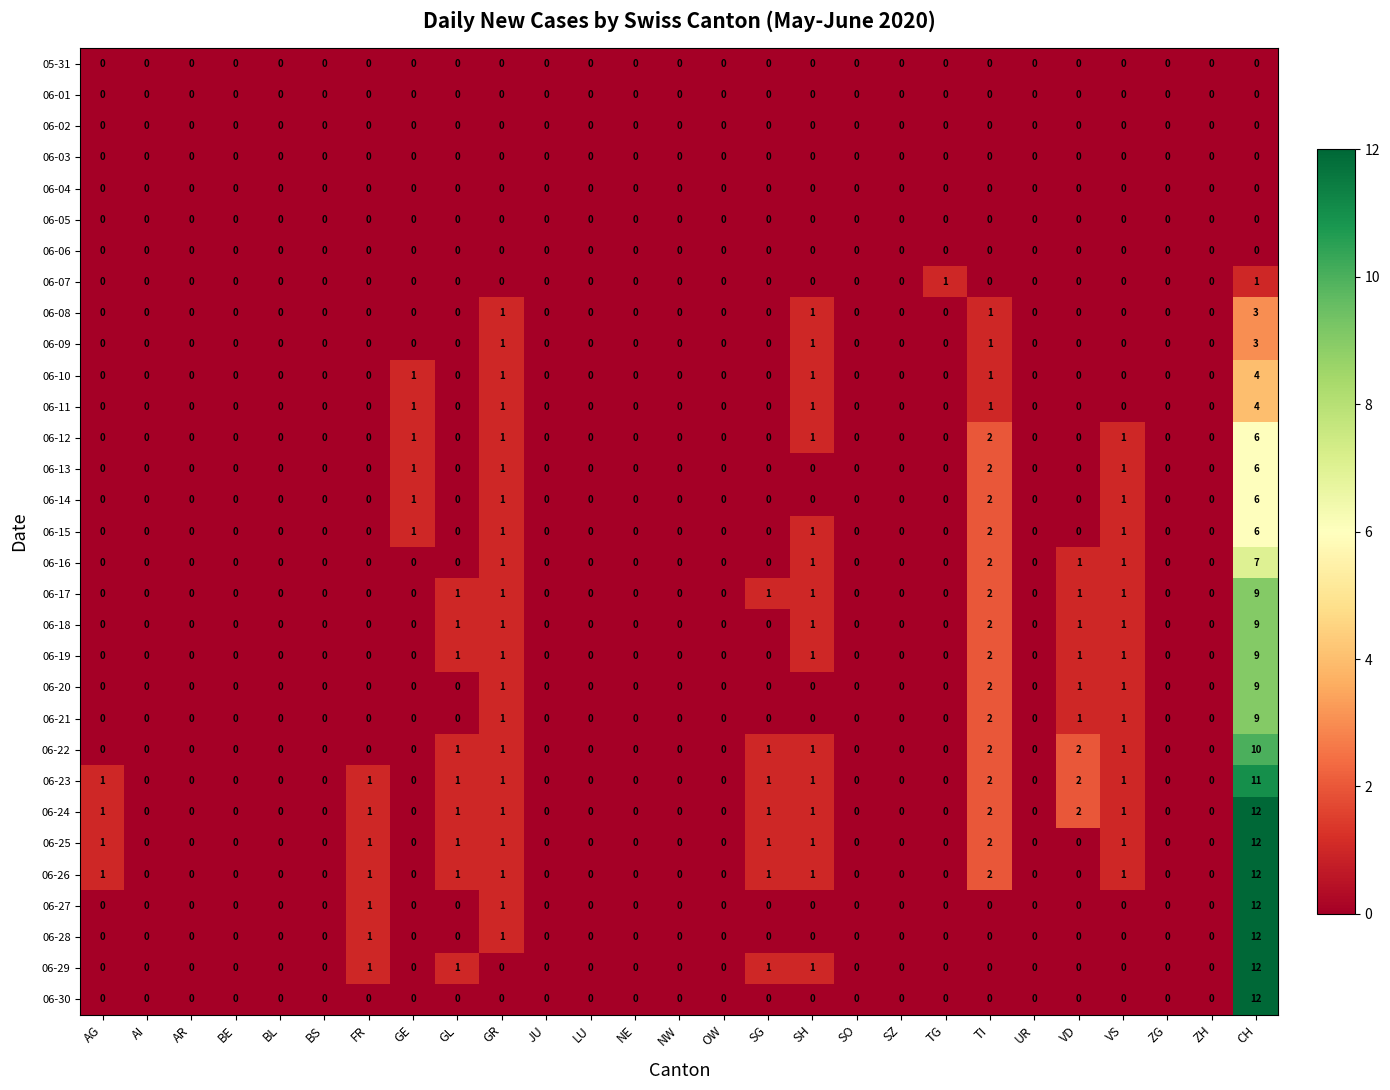

At which category is the sum across all series the highest?

CH